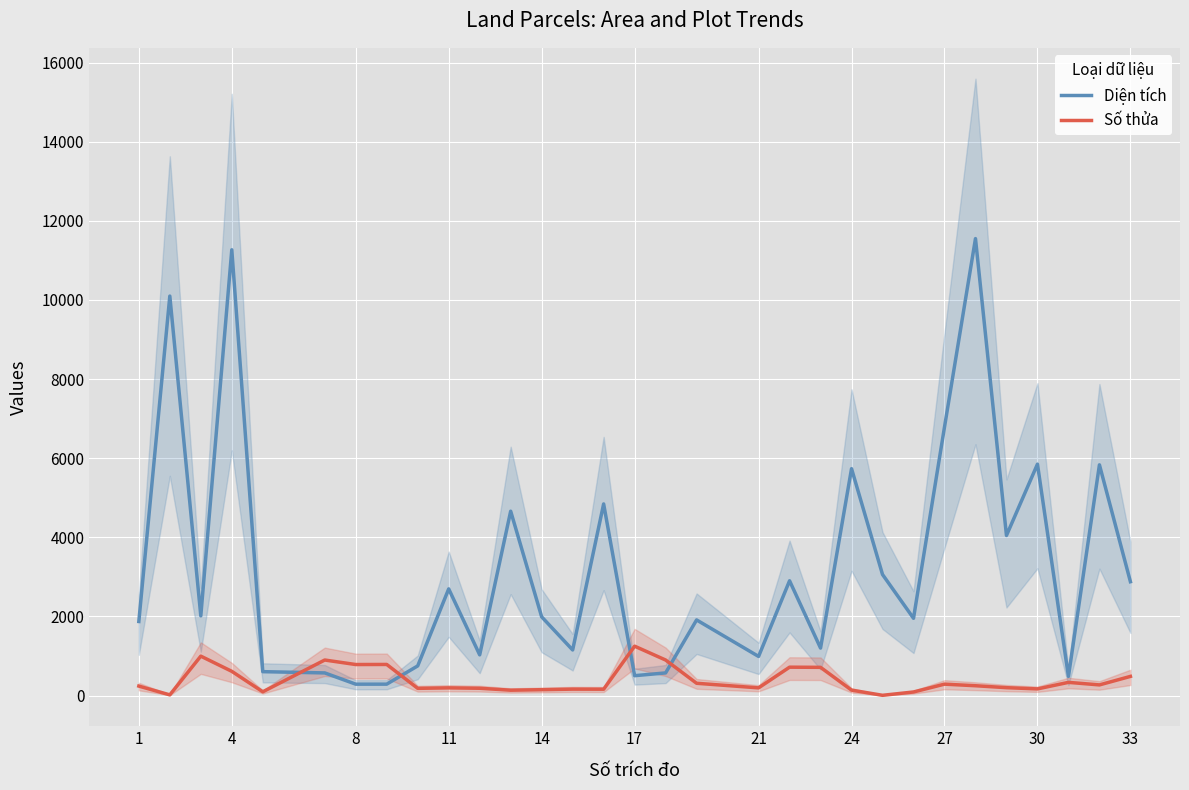

What is the highest value of the Diện tích series?

11552.0